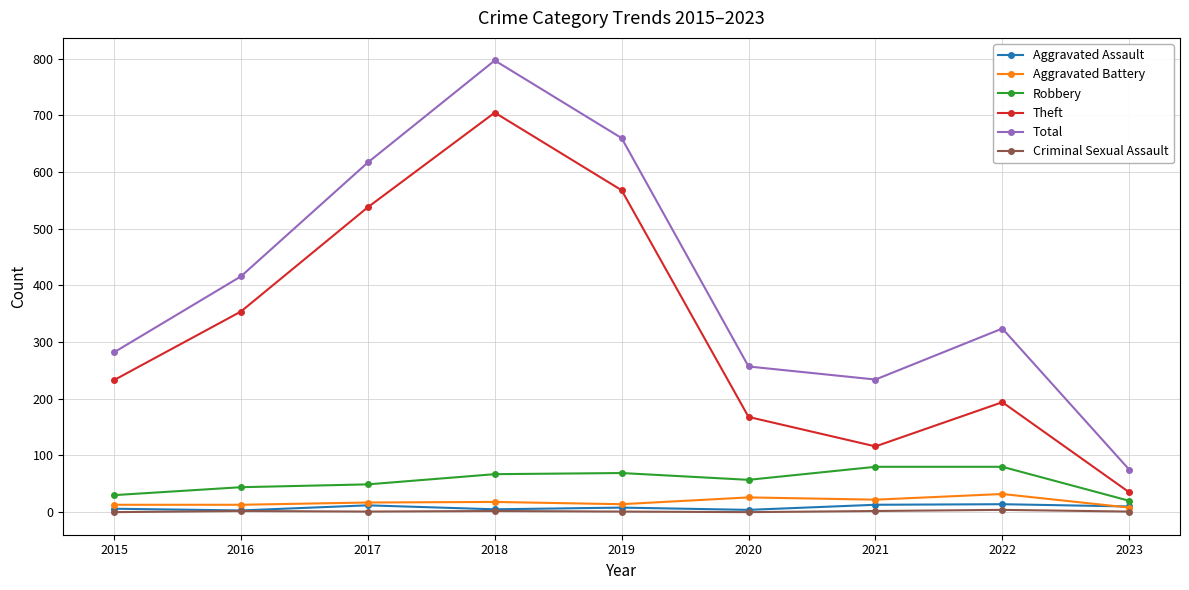

How many distinct data groups are displayed?

6